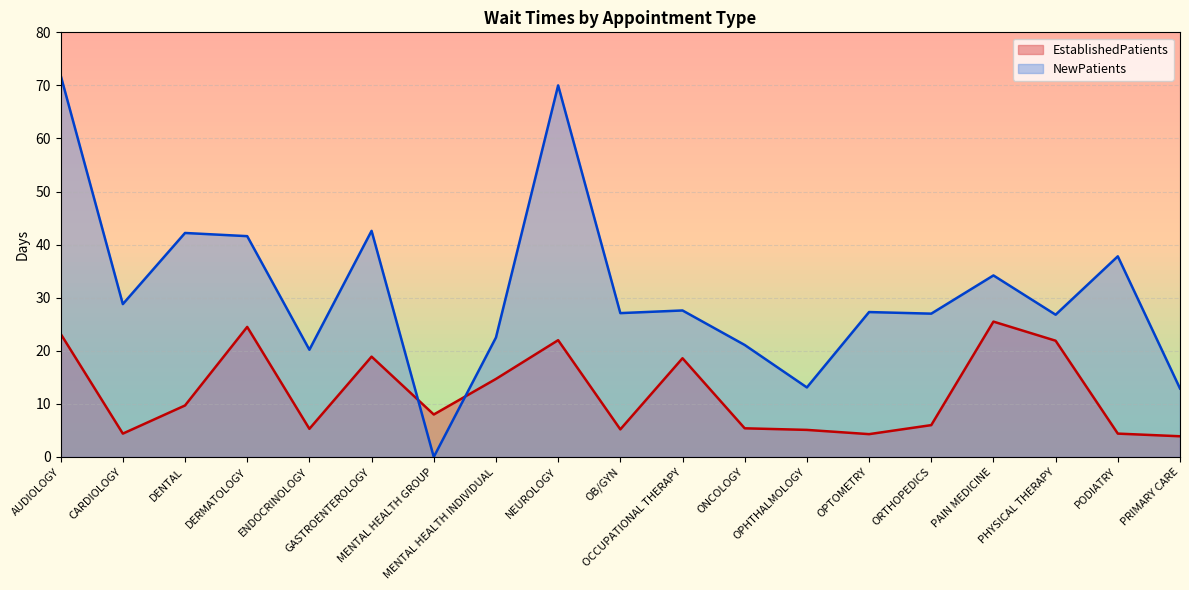

Rank the series by their maximum value, from highest to lowest.

NewPatients, EstablishedPatients